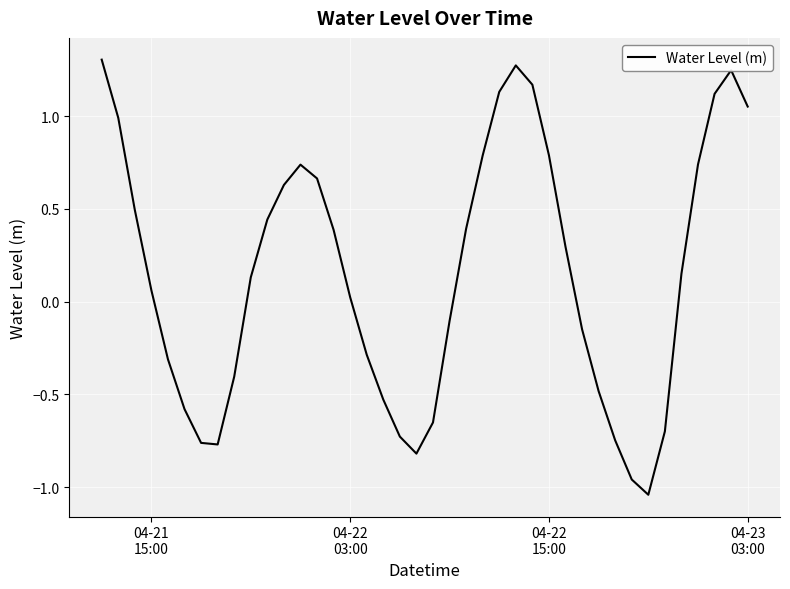

What is the difference between the maximum and minimum values?

2.3